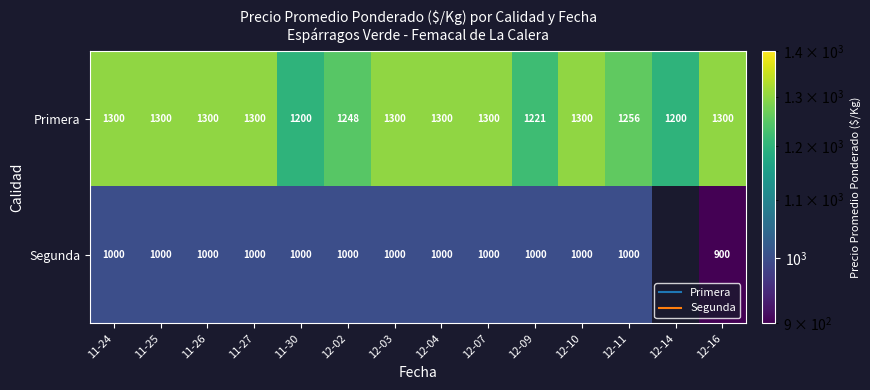

How many data points in Segunda are less than 1000?

1